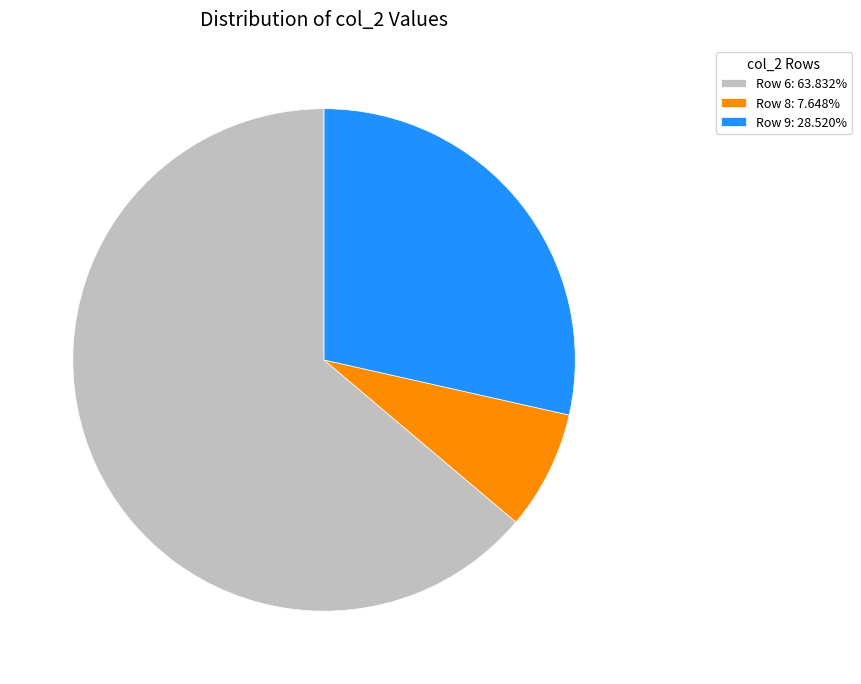

Is there a majority slice in this chart?

Yes